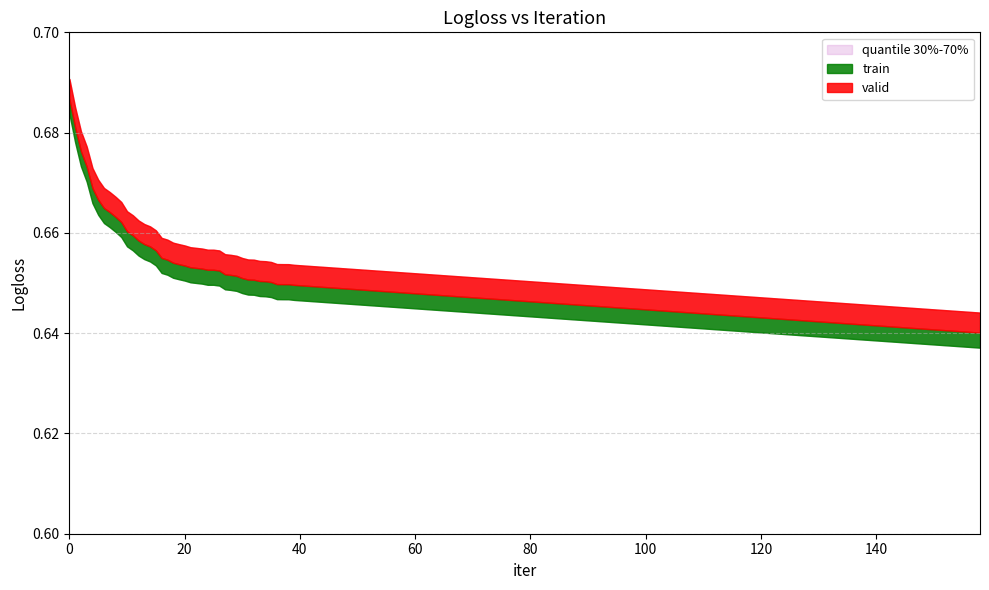

What is the sum of all values?

10.4